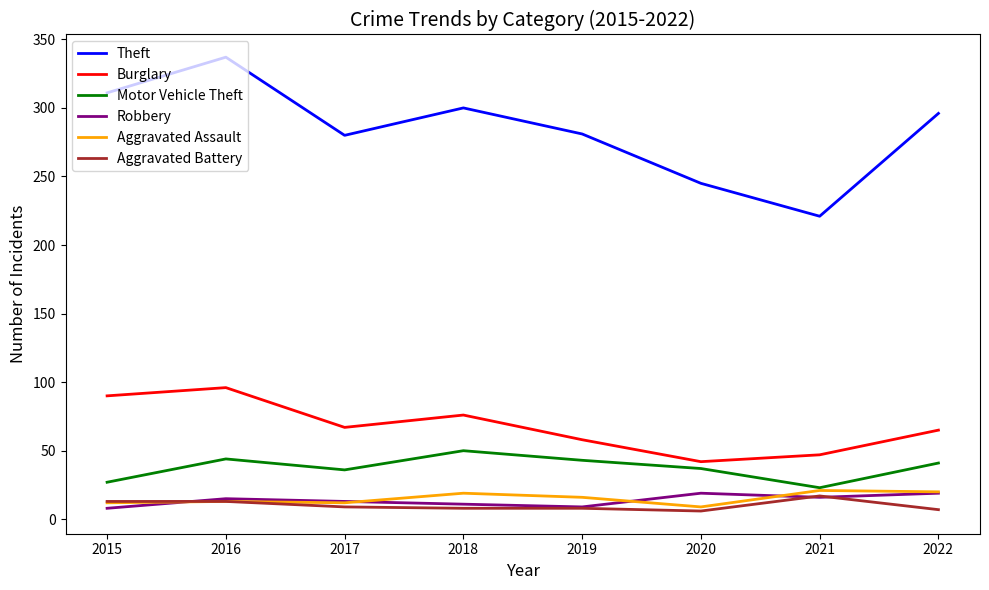

Is it true that Theft equals 59 at 2017?

False